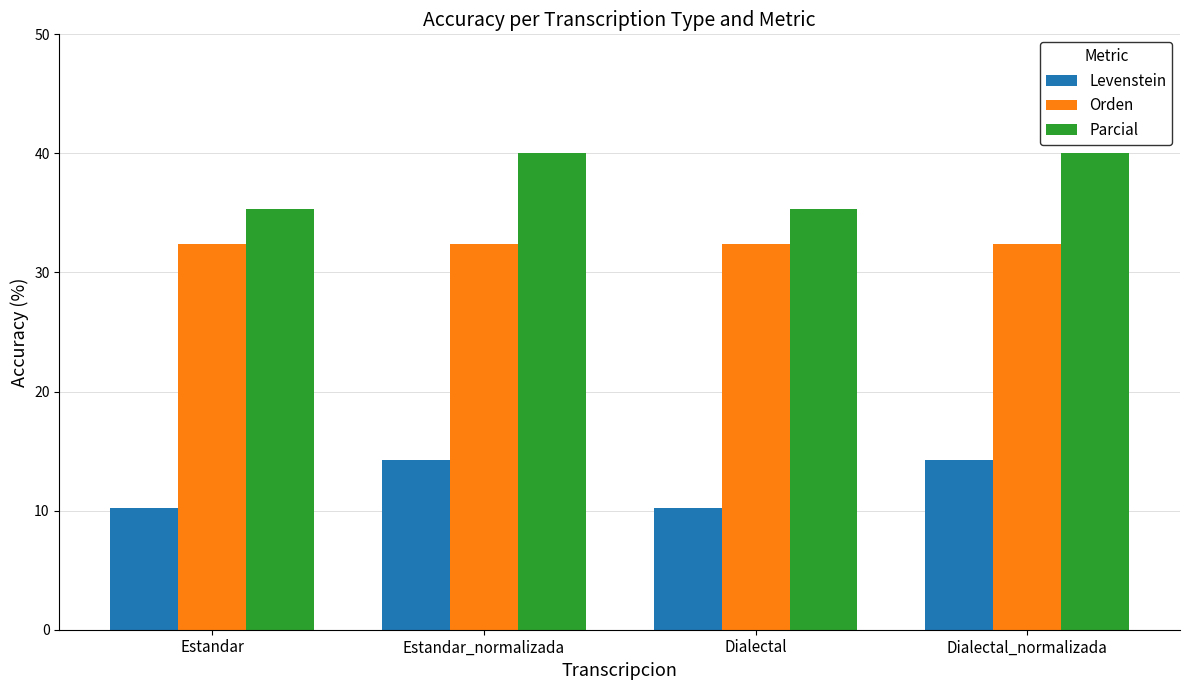

Does the chart contain any negative values?

No